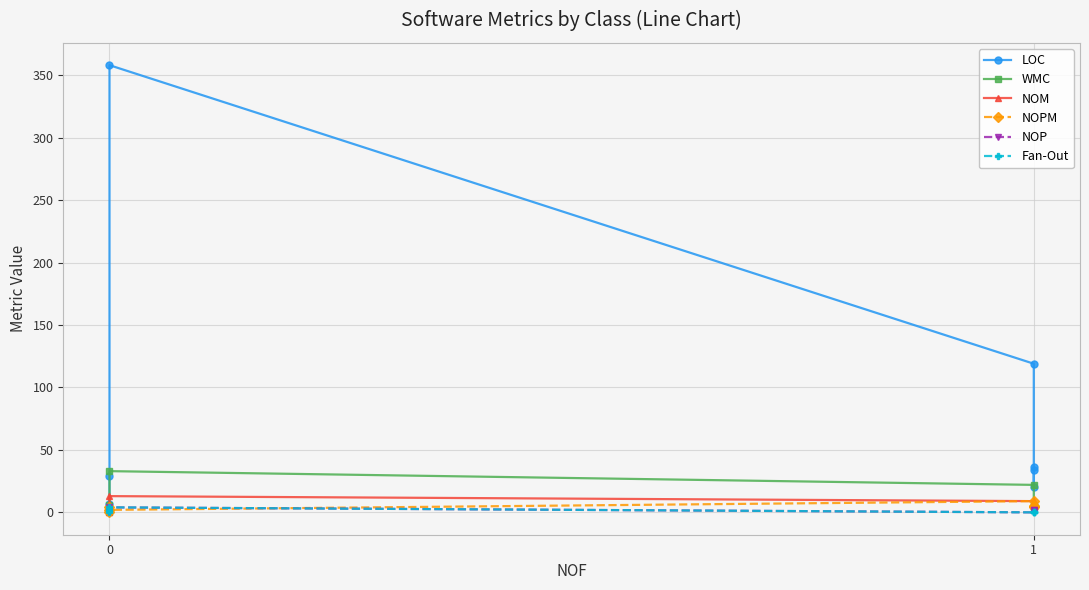

How many values in the LOC series exceed 34?

3